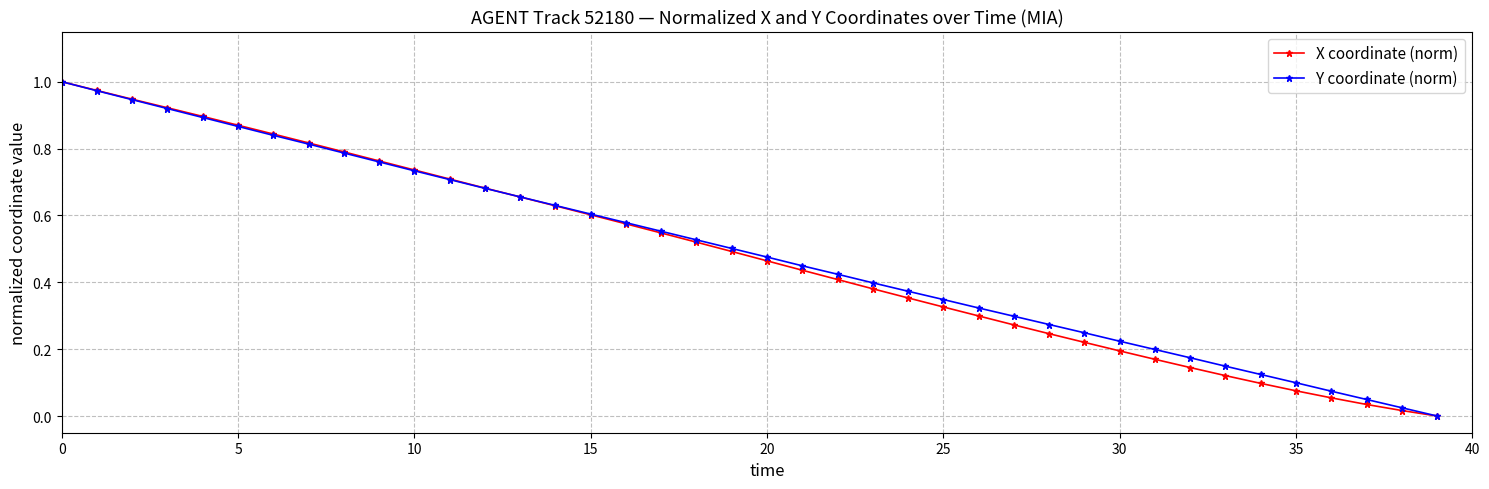

Which series has the largest total across all categories?

Y coordinate (norm)